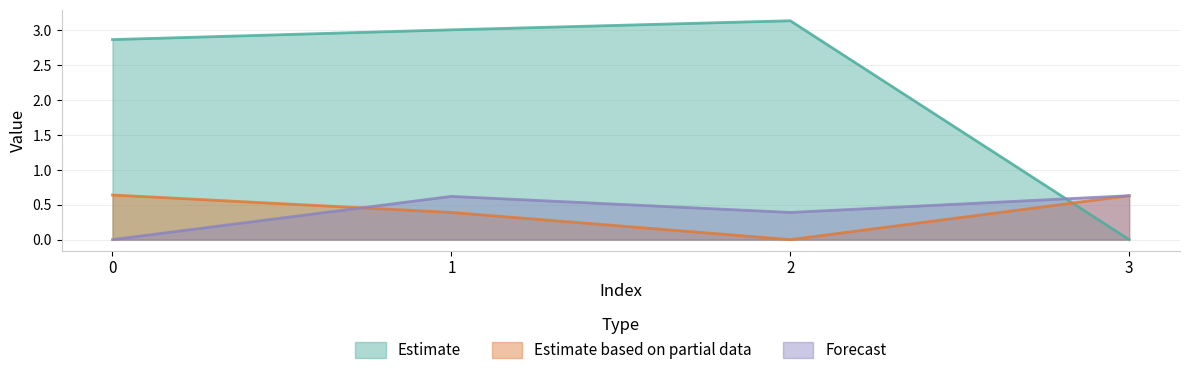

True or false: Forecast has a value of 0.3 at 1.

False